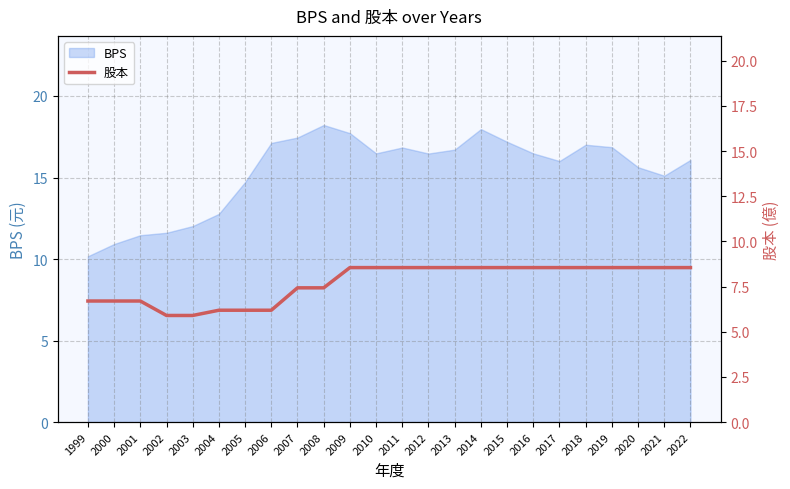

Reading left to right, what are all the values shown in this chart?

1999=6.7	2000=6.7	2001=6.7	2002=5.9	2003=5.9	2004=6.2	2005=6.2	2006=6.2	2007=7.4	2008=7.4	2009=8.6	2010=8.6	2011=8.6	2012=8.6	2013=8.6	2014=8.6	2015=8.6	2016=8.6	2017=8.6	2018=8.6	2019=8.6	2020=8.6	2021=8.6	2022=8.6